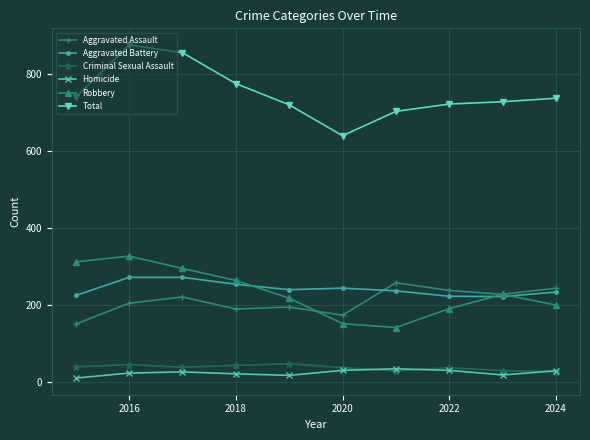

What is the maximum value for Total?

874